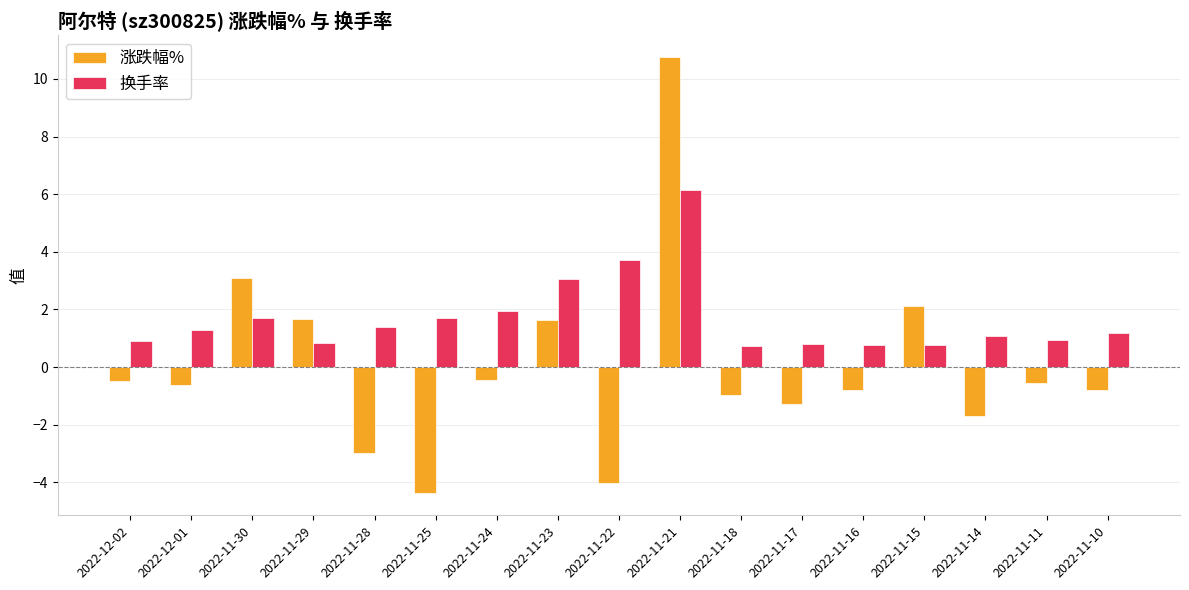

Which series has the widest spread of values?

涨跌幅%